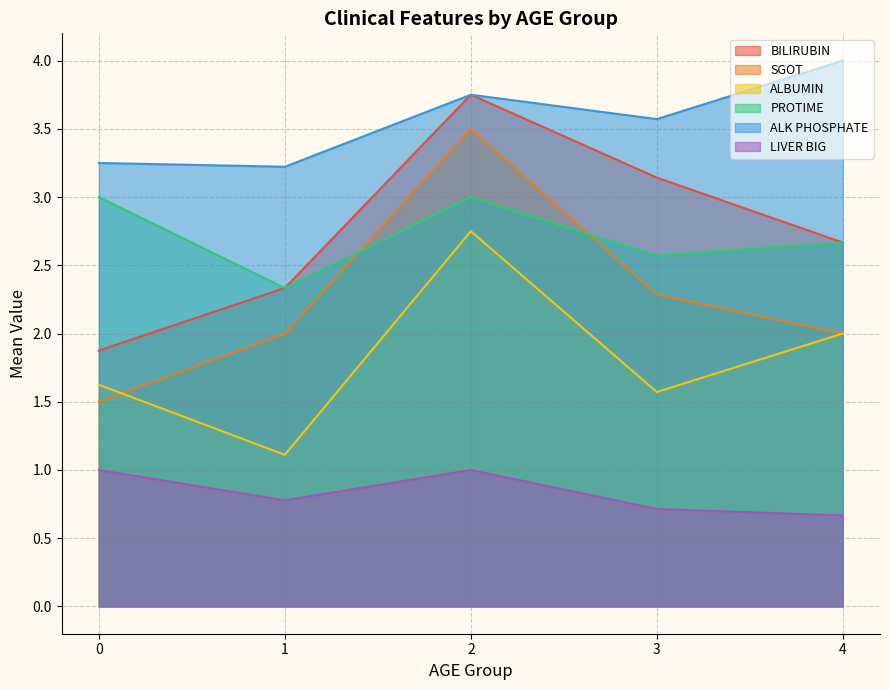

At which category does the chart reach its peak across all series?

4